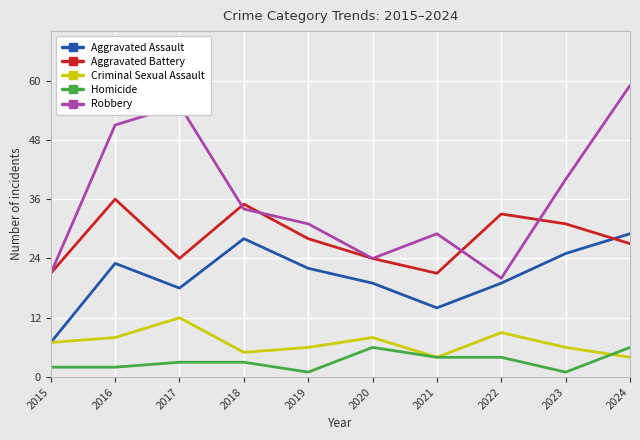

What is the difference between the maximum and minimum values in the Robbery series?

39